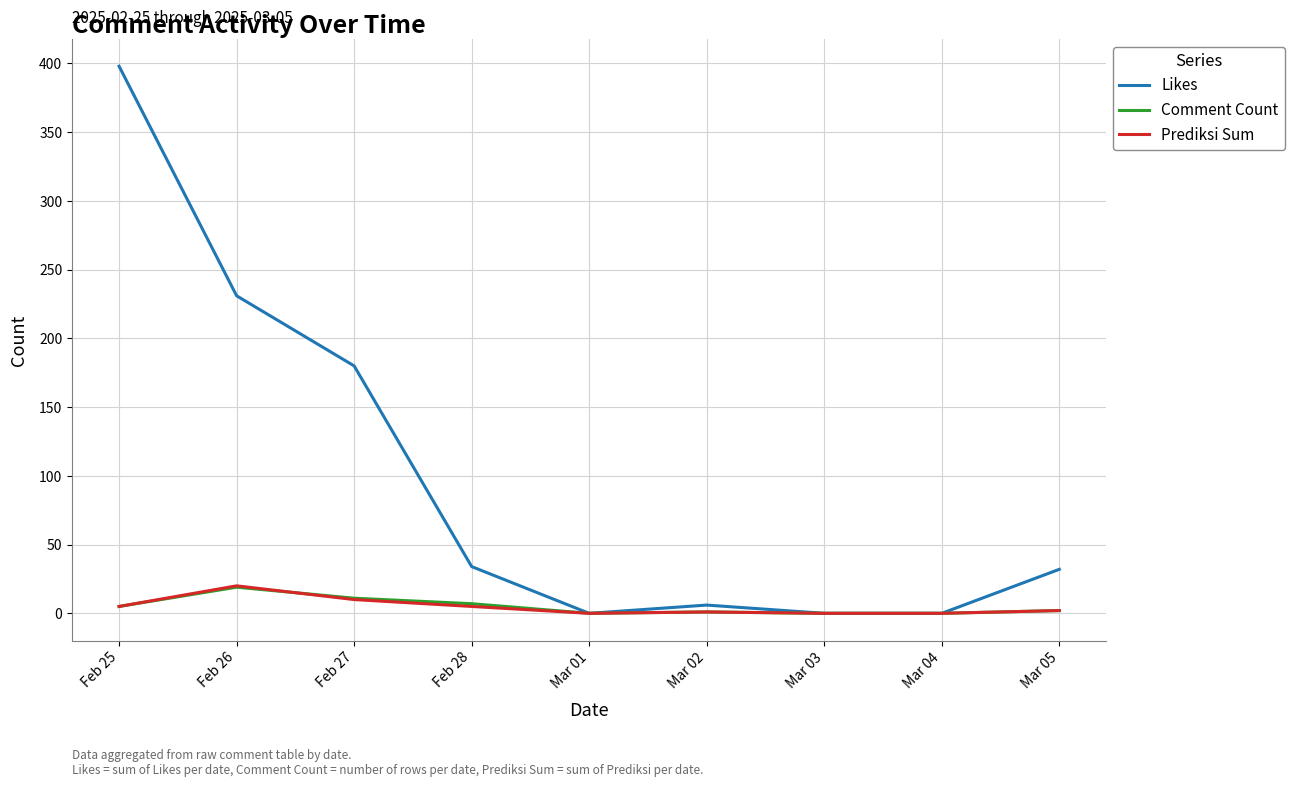

What is the difference between the second highest and second lowest values in the Comment Count series?

11